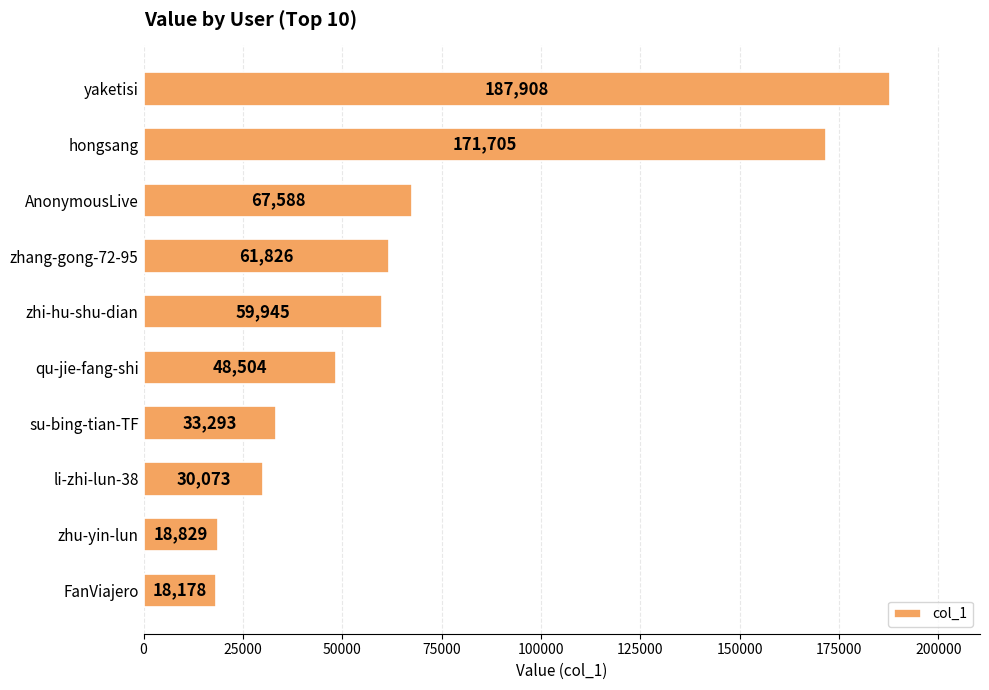

Between zhang-gong-72-95 and qu-jie-fang-shi, which is larger?

zhang-gong-72-95